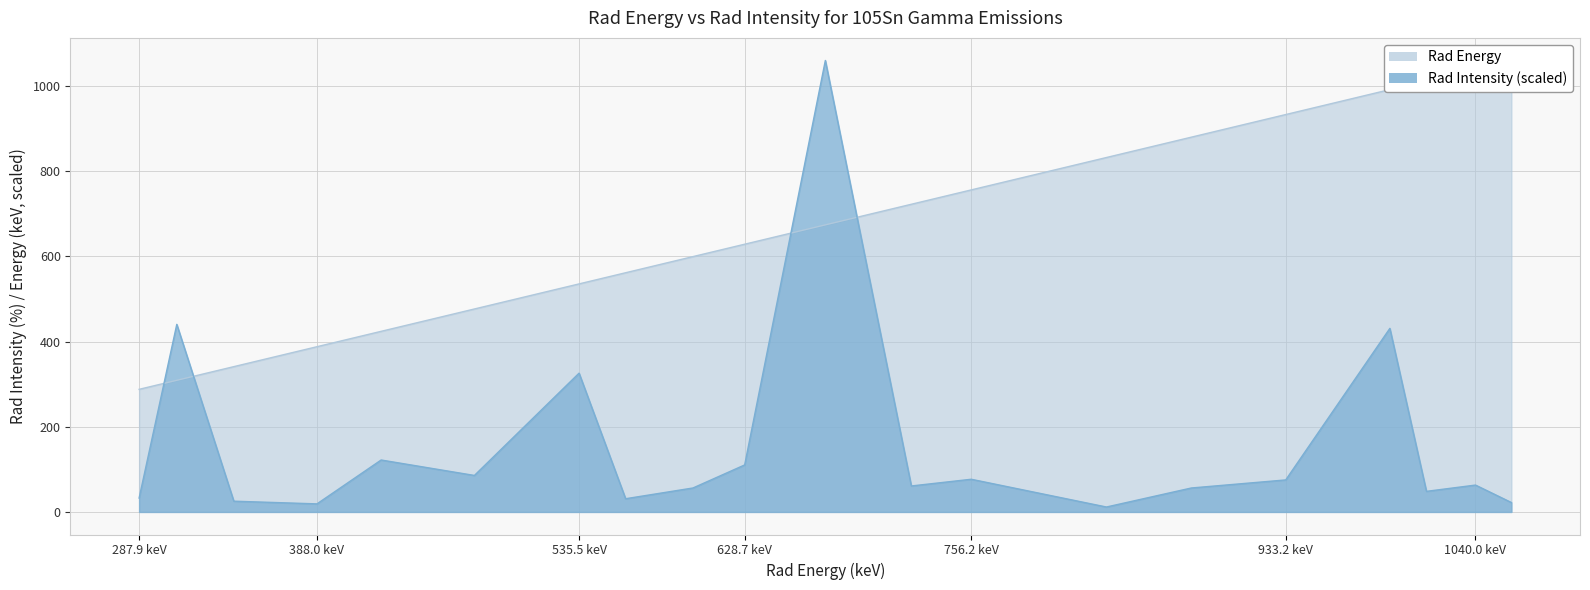

What is the maximum value for Rad Intensity?

1060.2